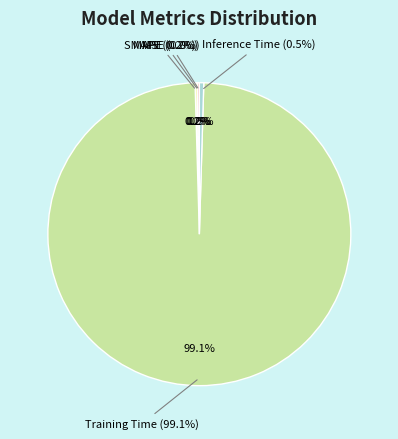

To the nearest percent, what is the difference between the Training Time and SMAPE slice percentages?

99%